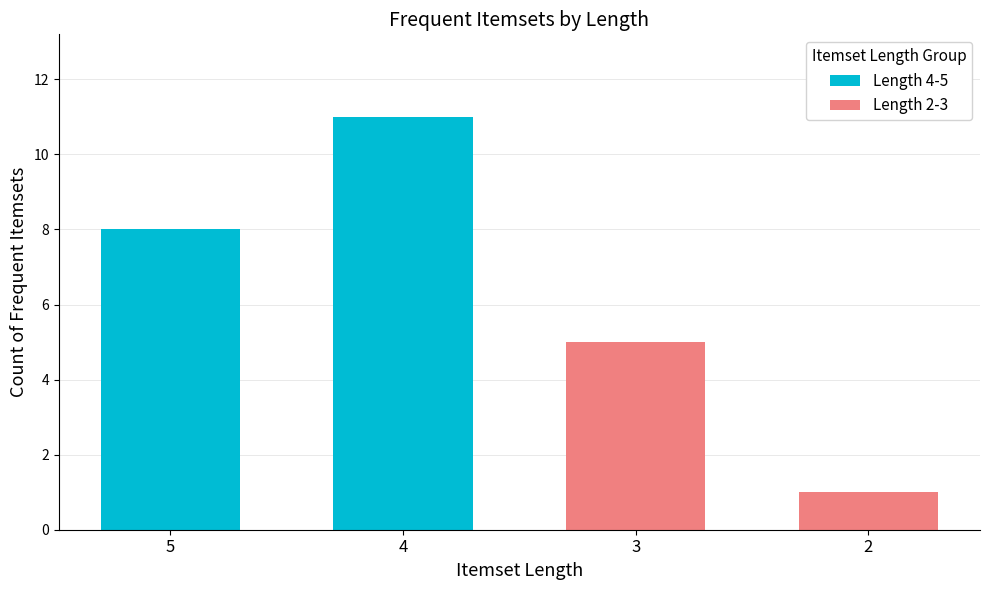

Which series has the widest spread of values?

Length 2-3